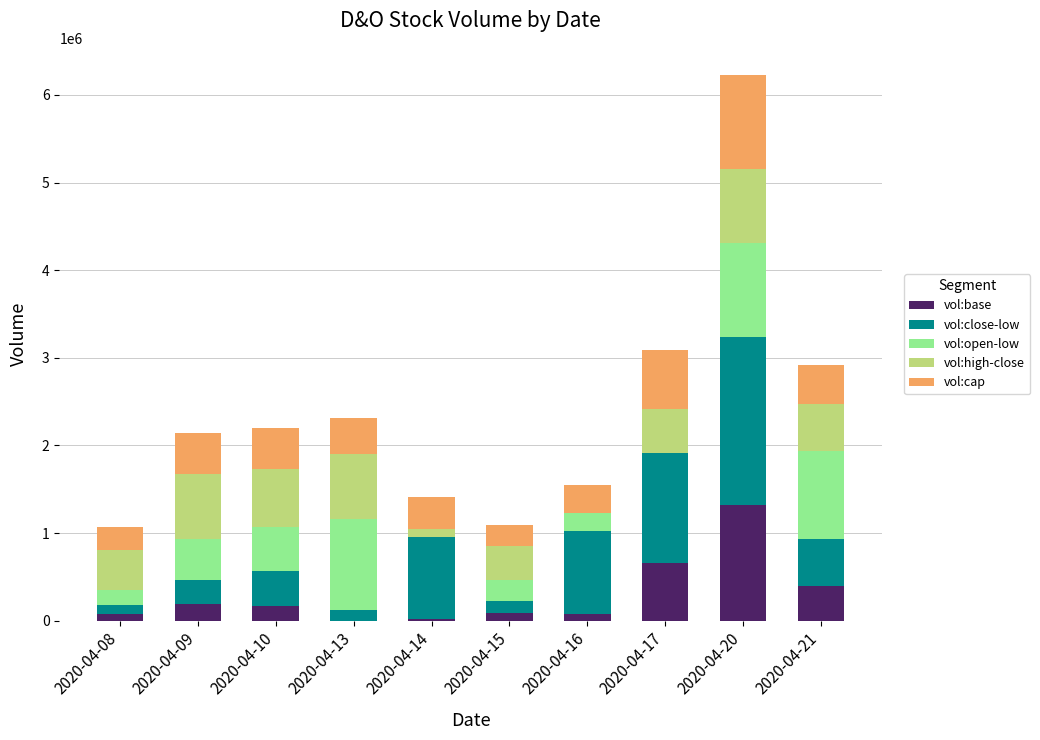

What is the highest value of the vol:base series?

1323111.7